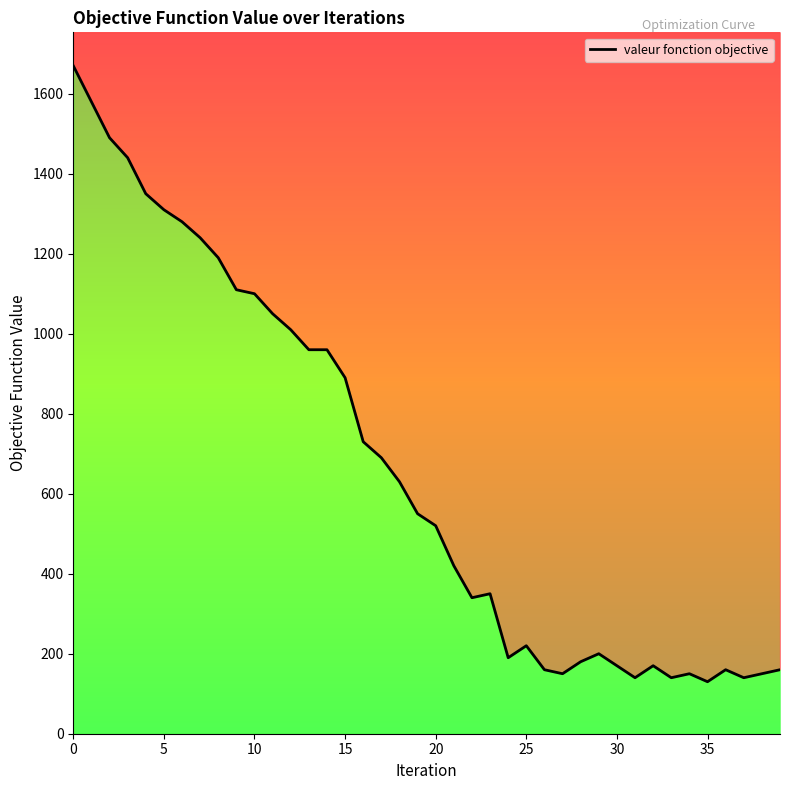

The chart shows a value of 125 at 24. True or false?

False